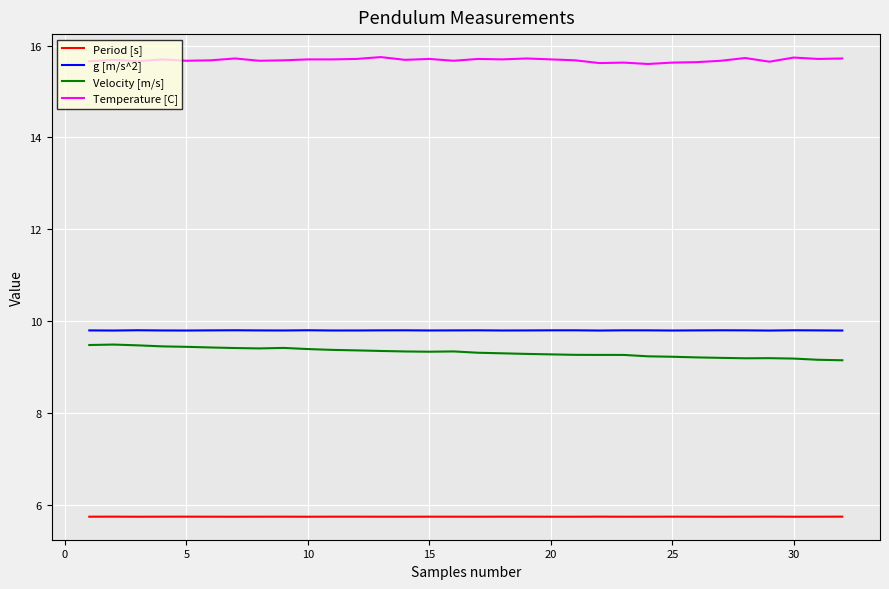

Which series has the largest total across all categories?

Temperature [C]